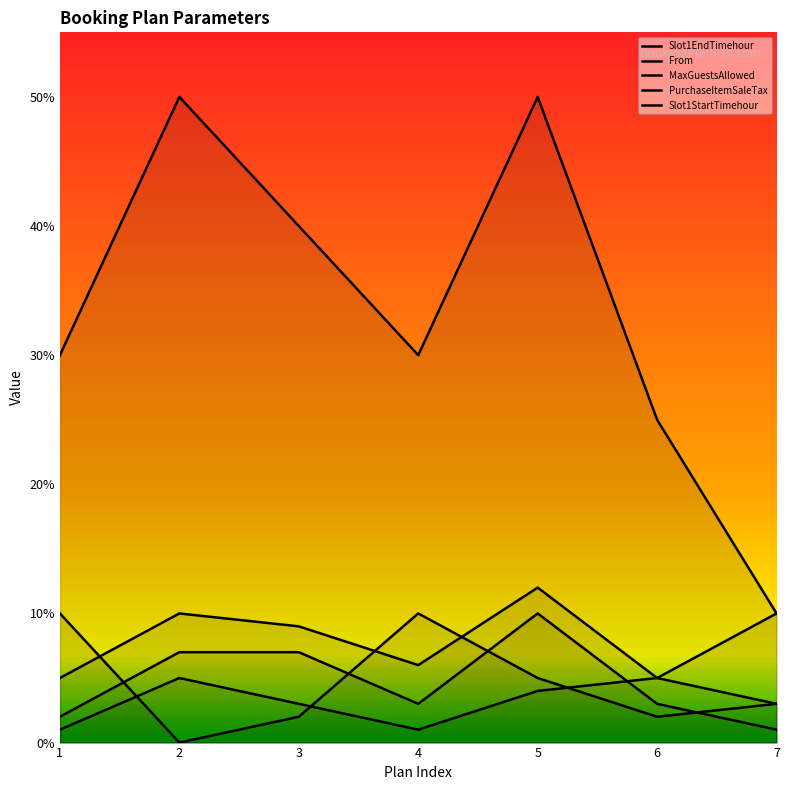

How many lines are shown in the chart?

5